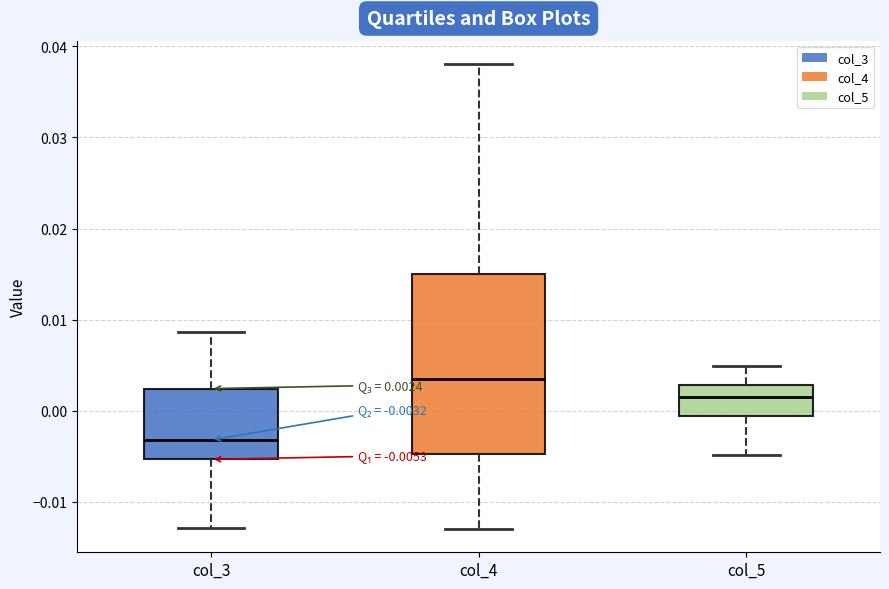

Which box's median line is the highest?

col_4